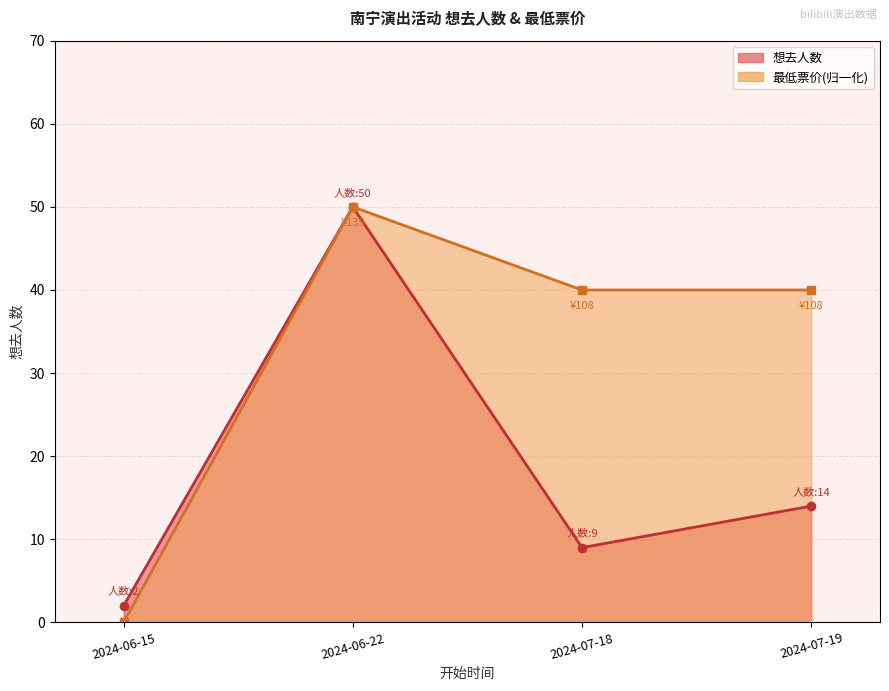

How many data points are less than 14?

2